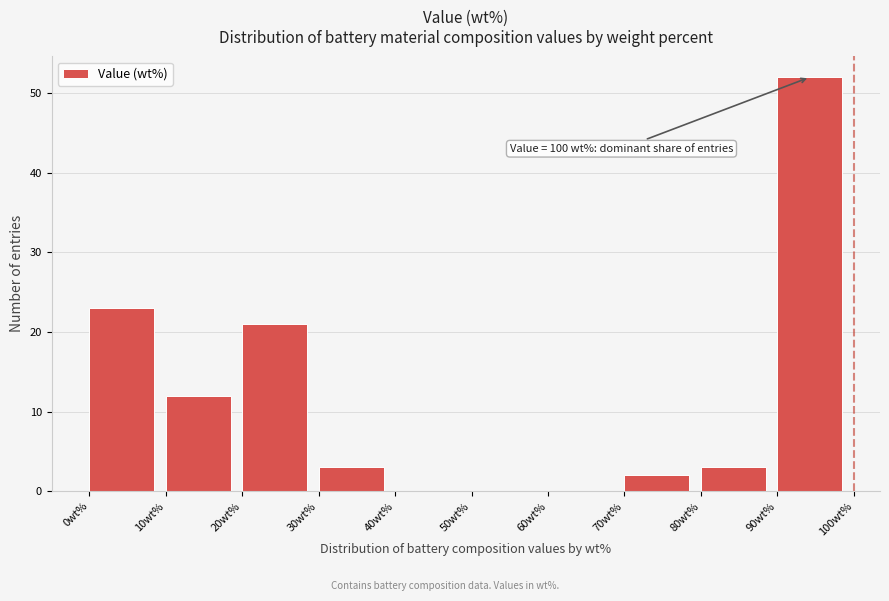

Over which range of the x-axis is the bar tallest?

90 to 100